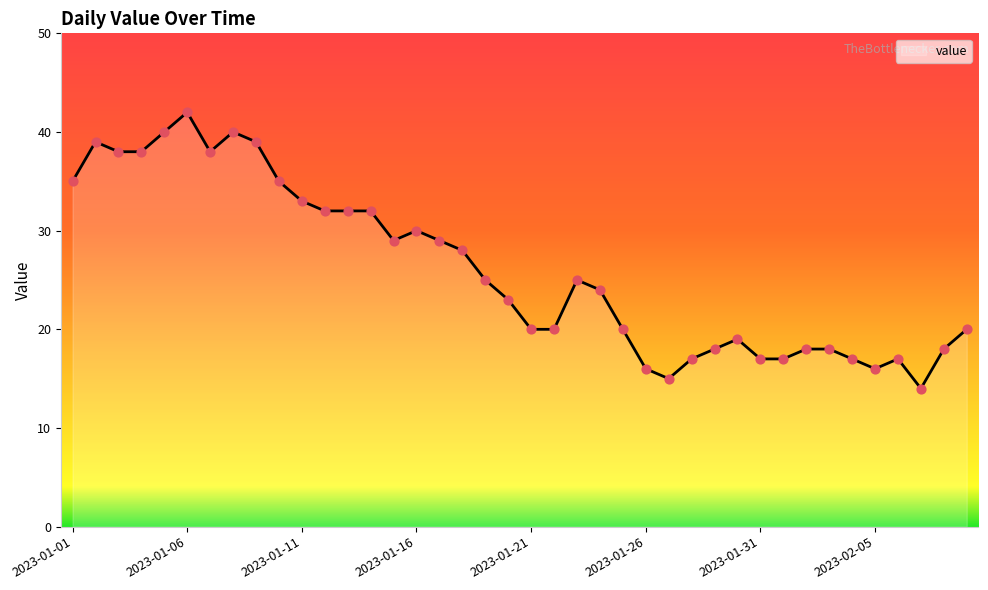

What is the minimum value shown in the chart?

14